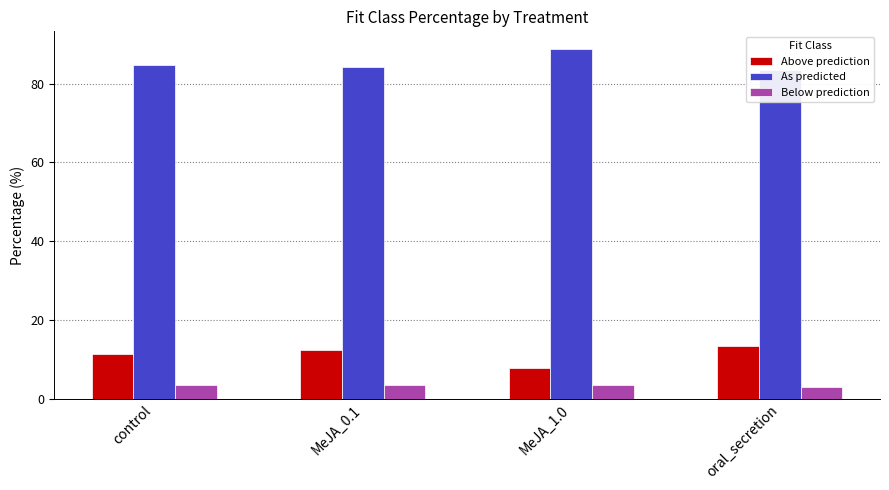

How many bars are there in total?

12